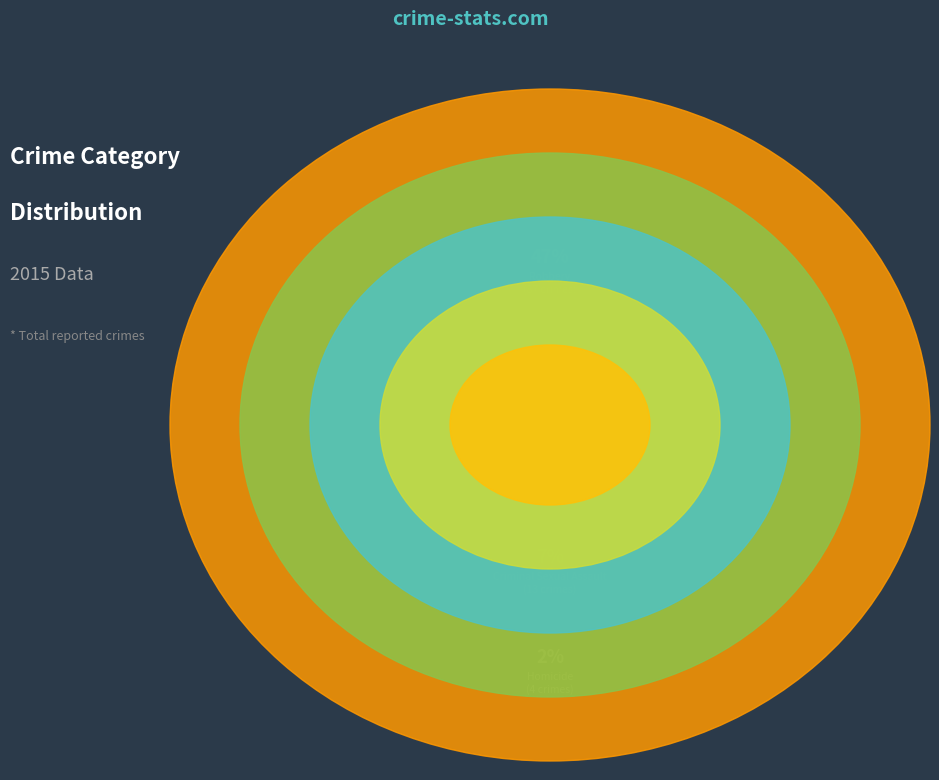

What percentage do Criminal Sexual Assault and Homicide together represent?

9.2%